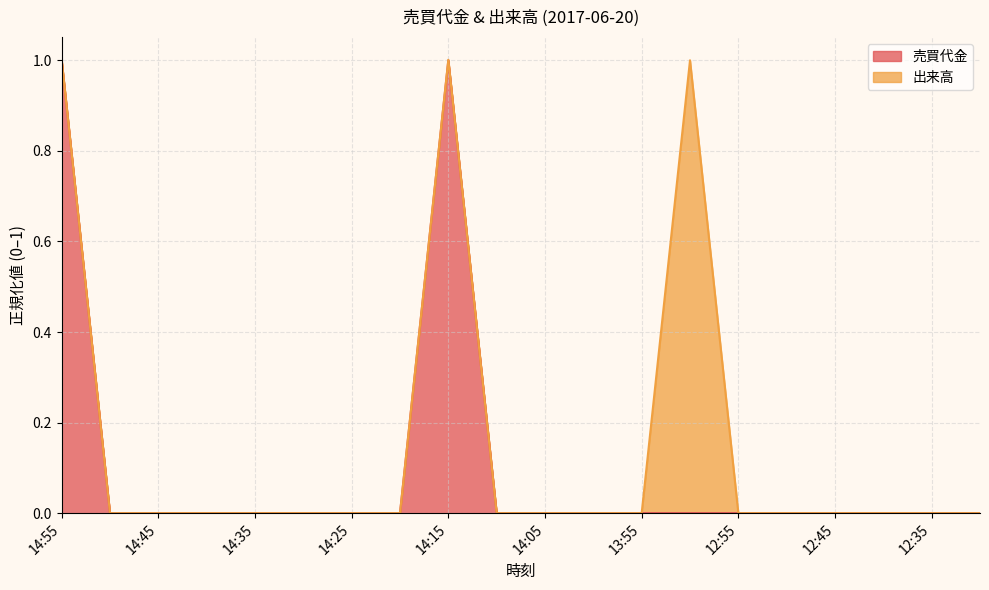

At which label is the value closest to 0?

14:50